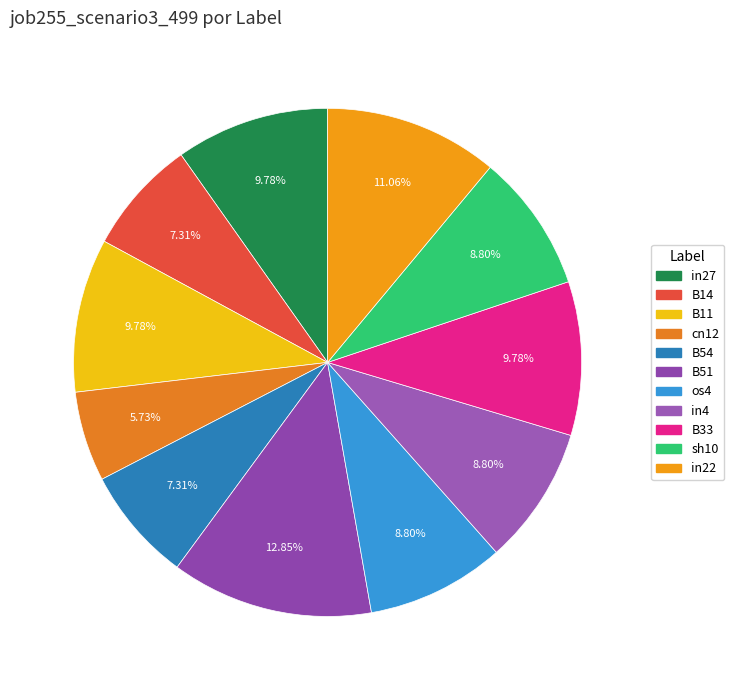

Is it true that B33 is 18% of the pie?

False